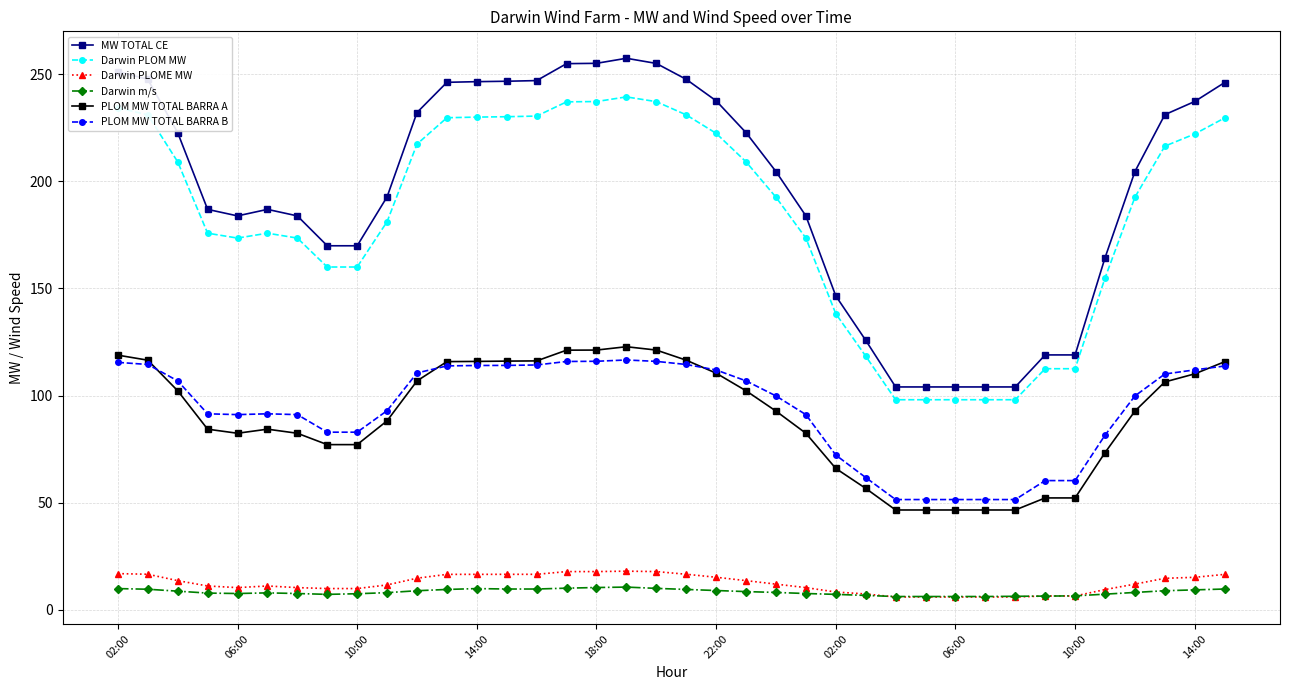

What is the value of the Darwin m/s point at the 22nd from the left?

8.5